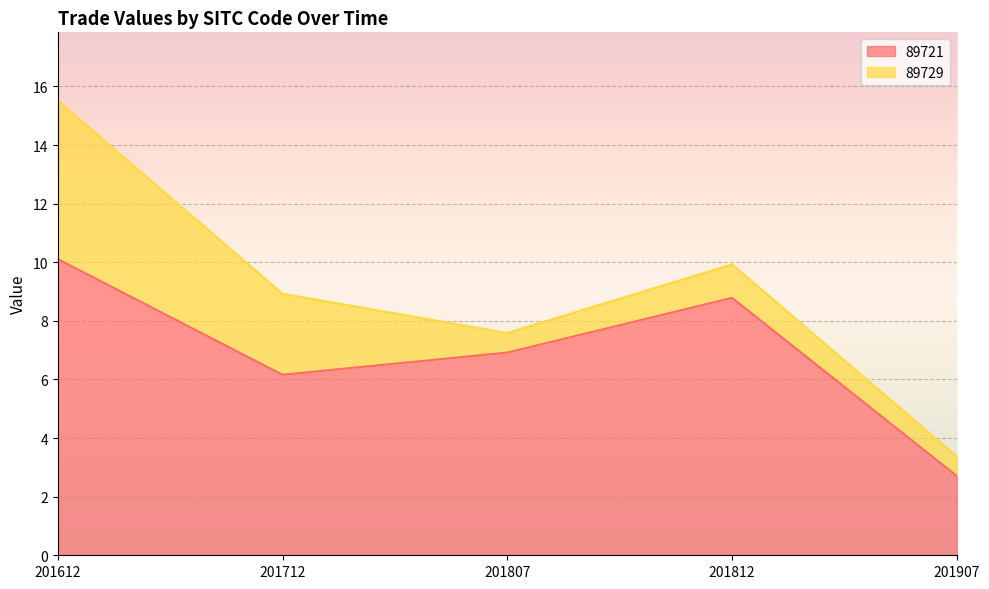

The value at 201807 is 6.9. True or false?

True